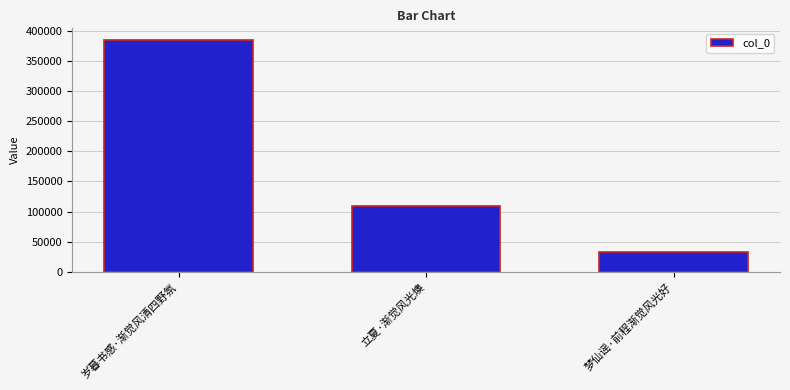

What is the value of the 3rd bar from the left?

32222